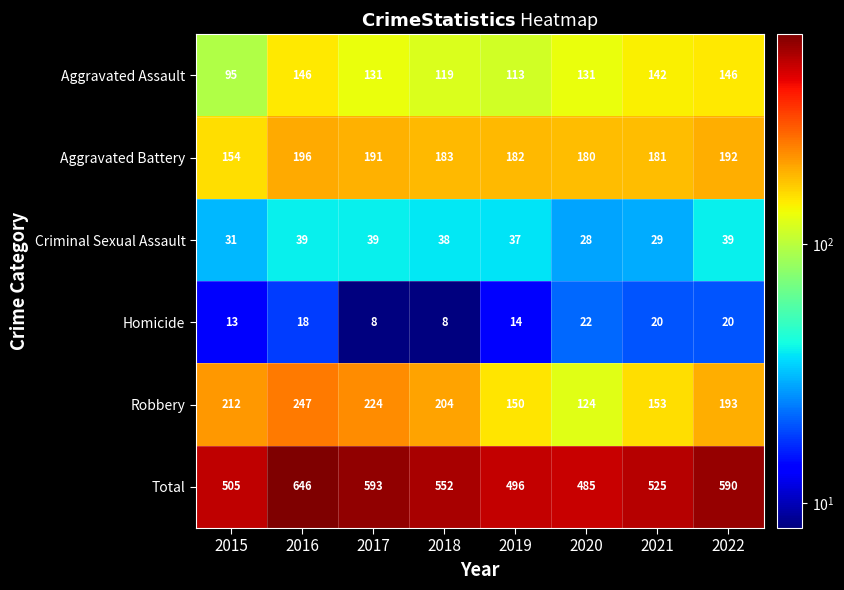

What is the approximate value of Robbery at 2015, to the nearest 10?

210